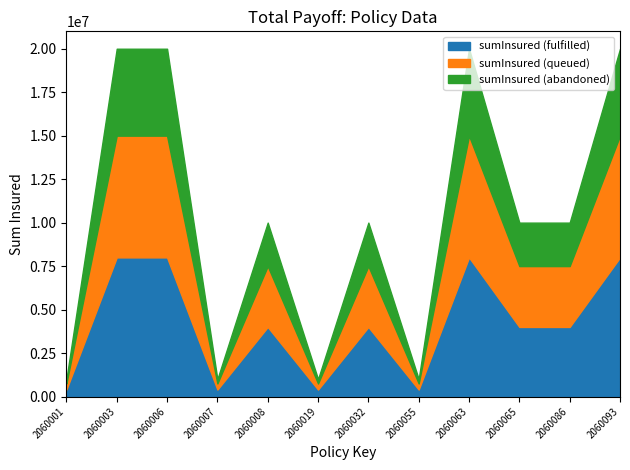

What is the average value?

4133333